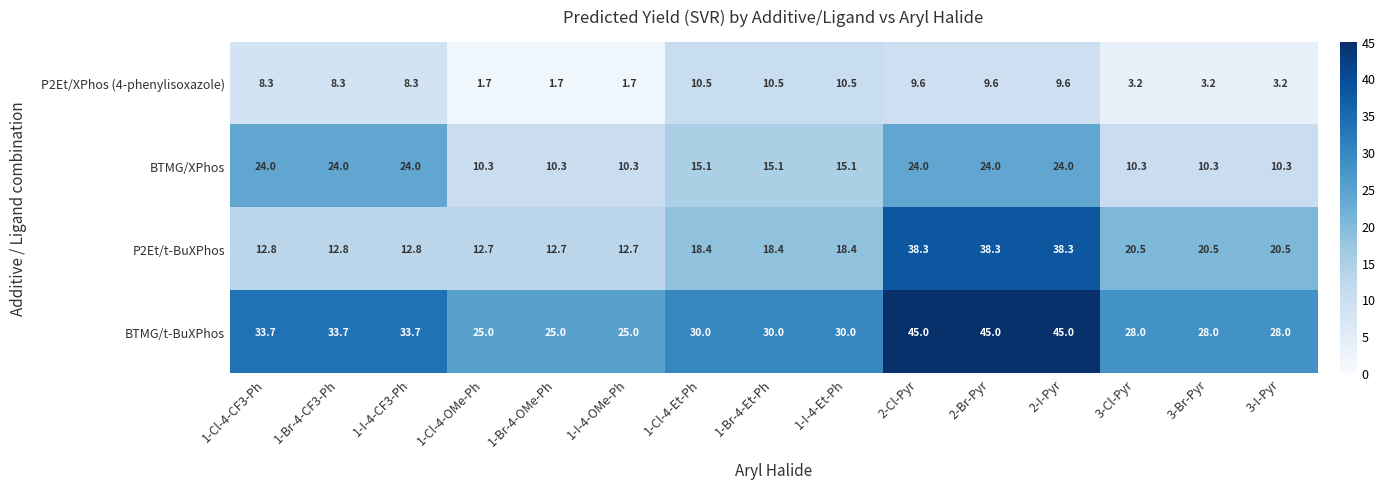

Is the value of BTMG/t-BuXPhos at 2-Cl-Pyr greater than the value of P2Et/XPhos (4-phenylisoxazole) at 1-Cl-4-OMe-Ph?

Yes